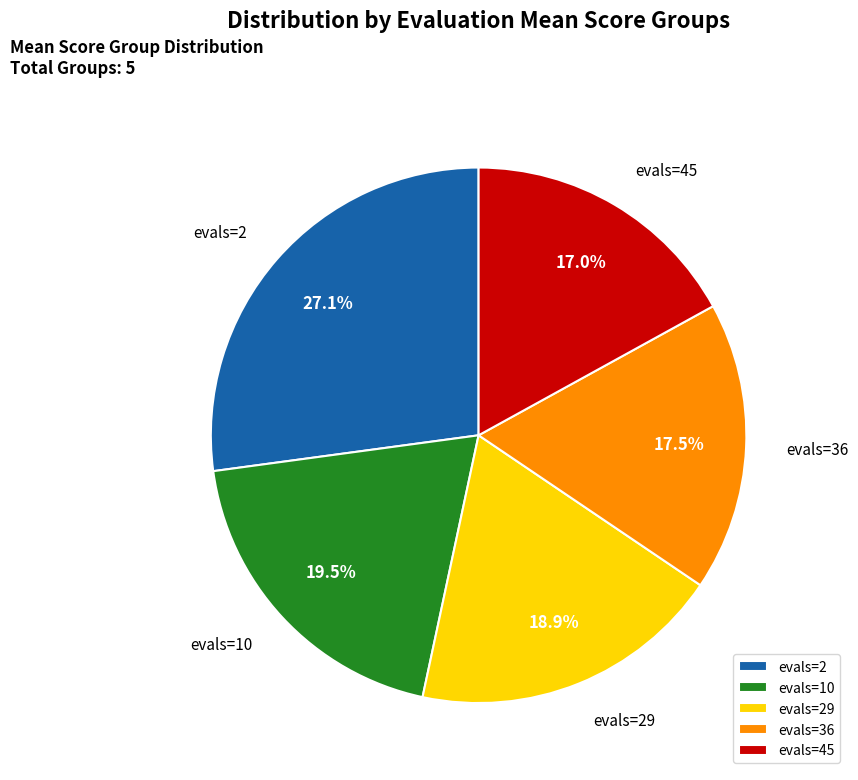

Approximately how many times larger is the value at evals=36 compared to evals=10?

0.9